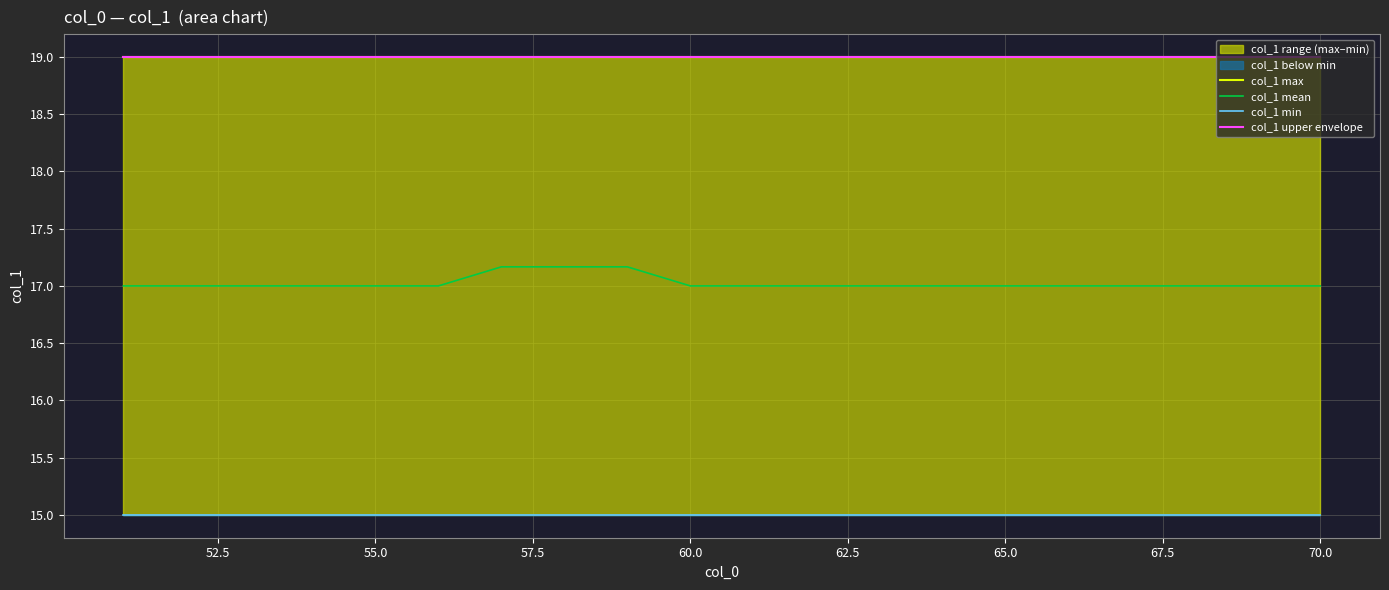

True or false: col_1 mean has a value of 4.3 at 55.0.

False